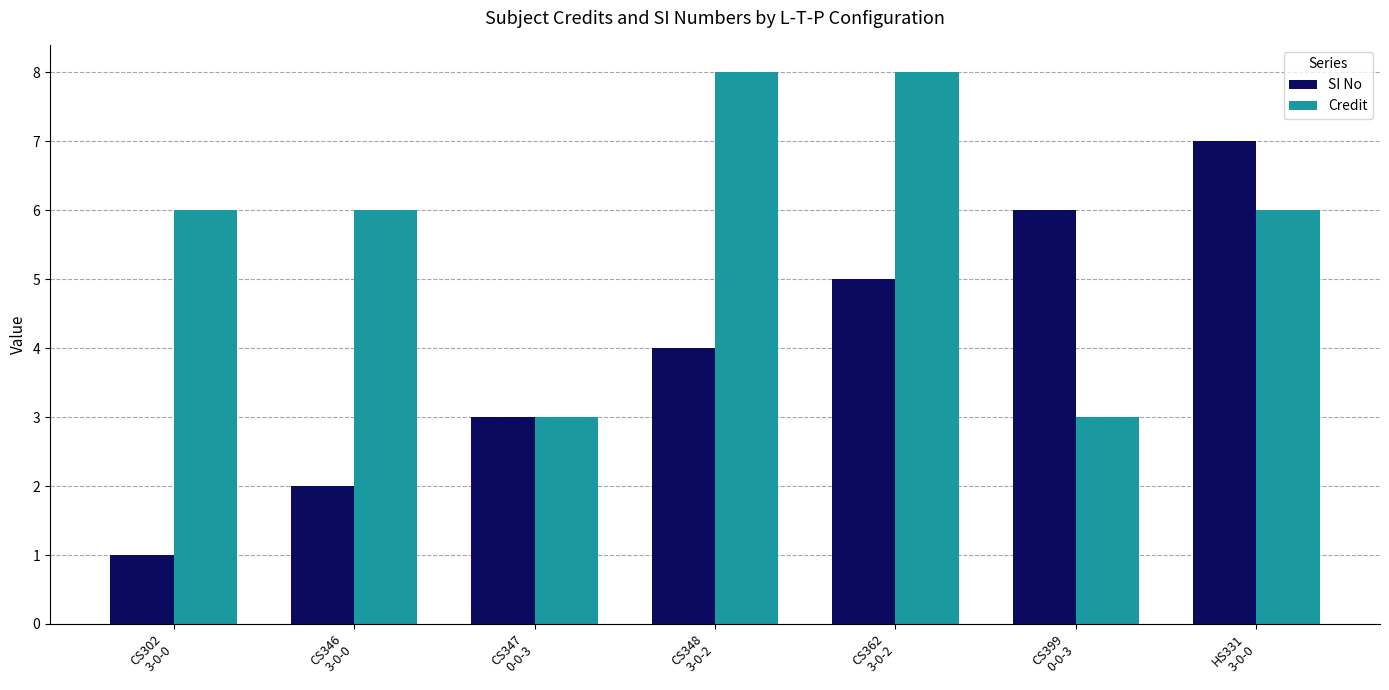

How many Credit values are between 3 and 8?

7